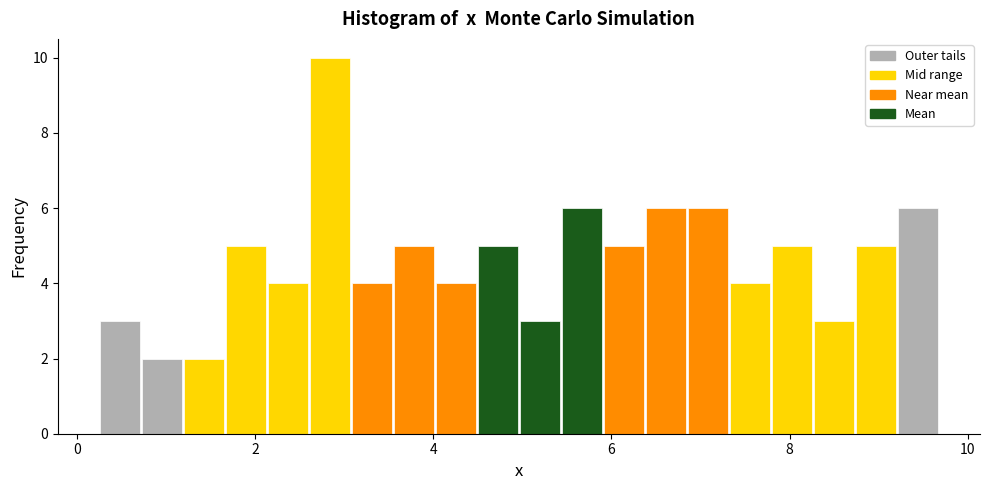

Read against the x-axis, roughly where is the centre of the tallest bar?

2.8